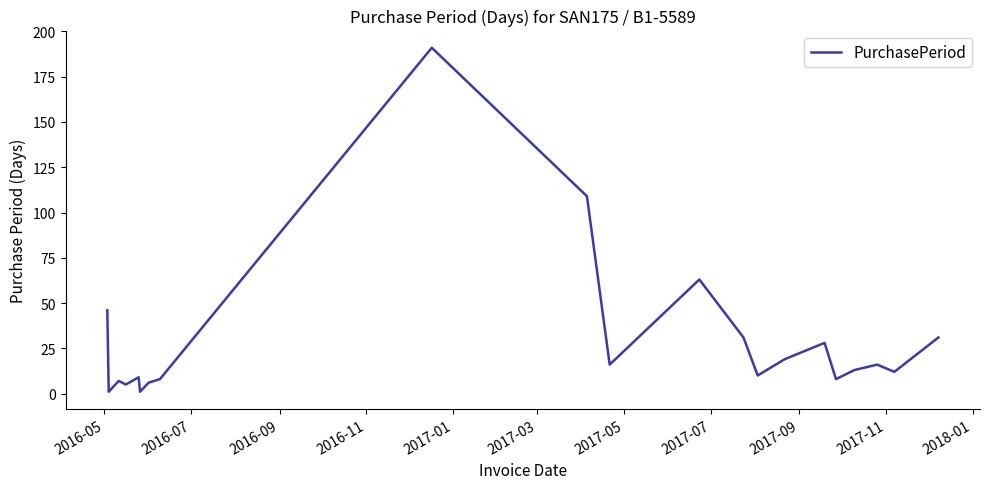

What is the greatest value displayed?

191